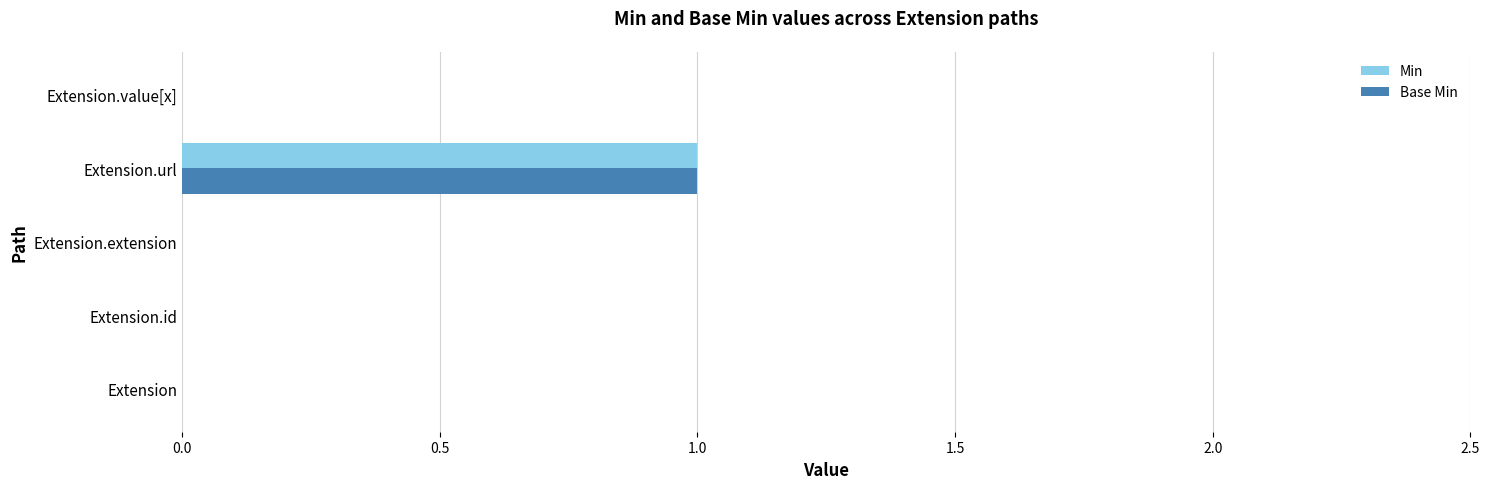

True or false: Min has a value of -1 at Extension.value[x].

False